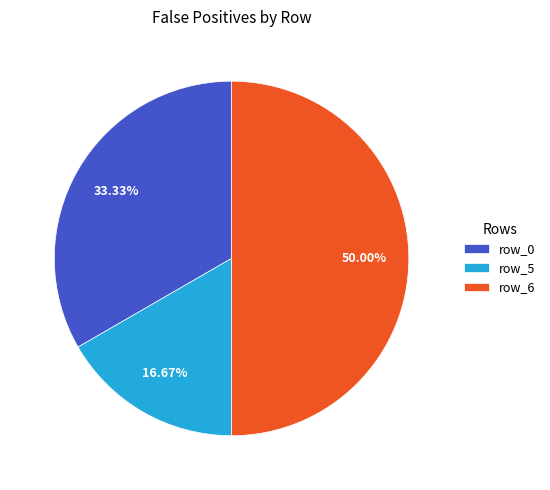

Which slice is the largest?

row_6